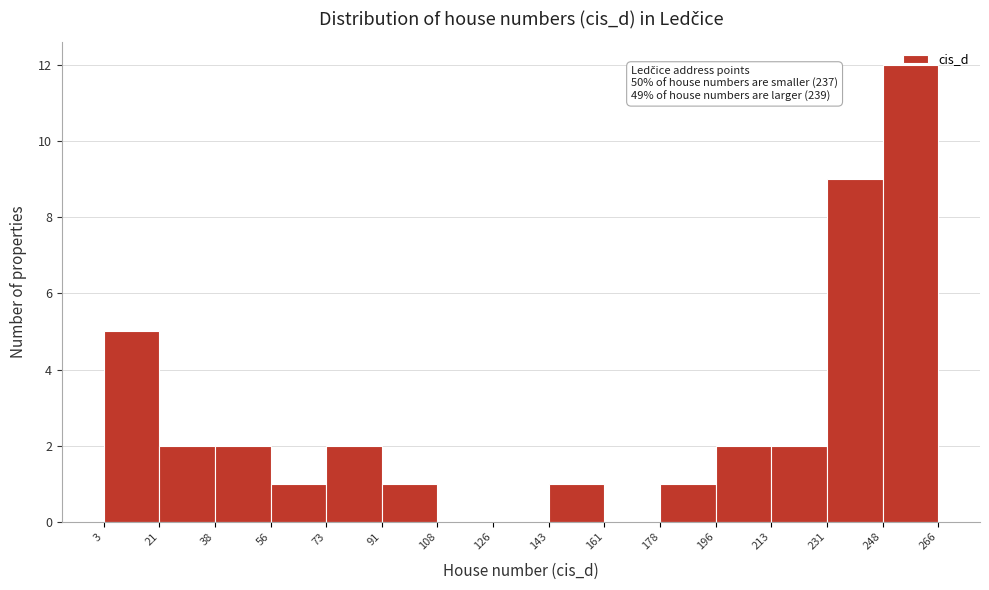

Which range on the x-axis has the tallest bar?

248 to 266